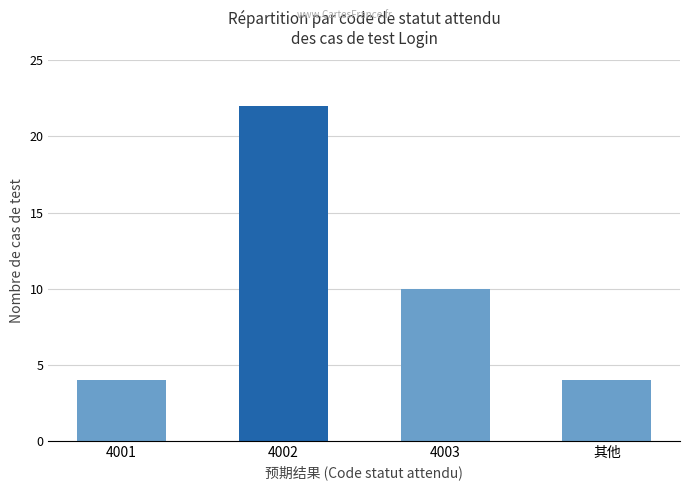

At which category does the chart reach its peak across all series?

4002